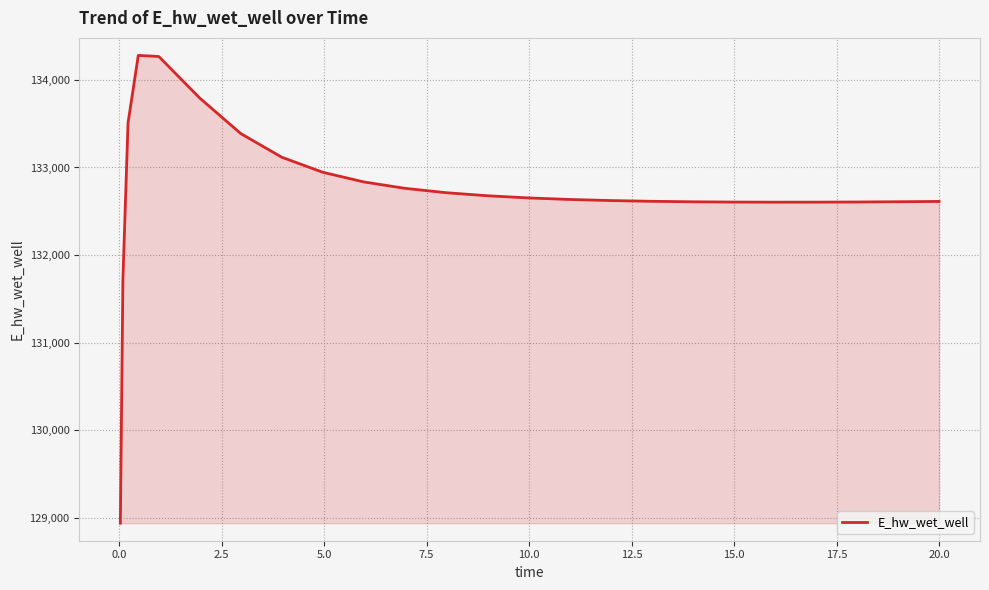

What is the smallest value displayed?

128940.4